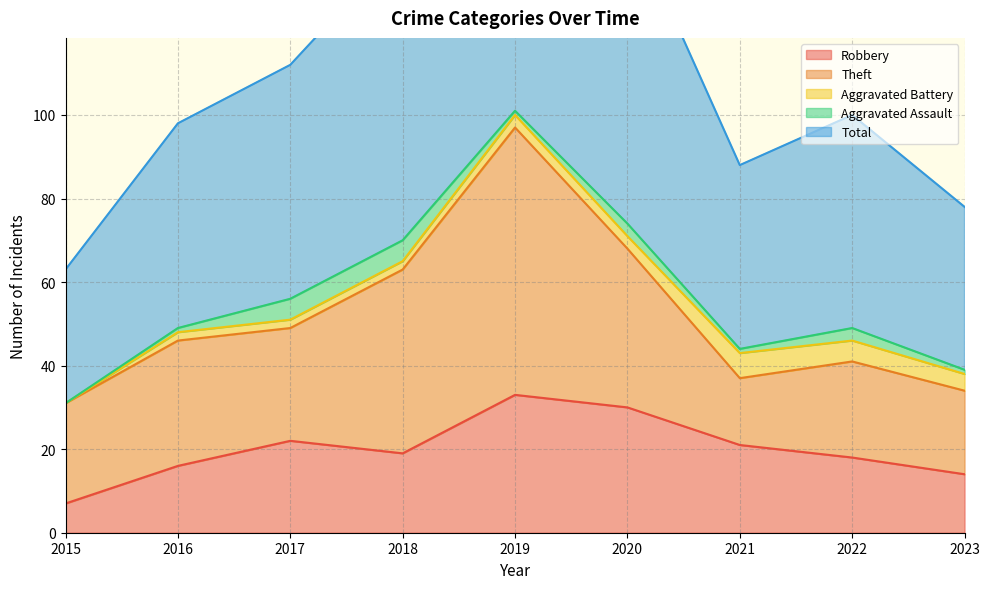

What is the difference between the maximum and minimum values in the Theft series?

48